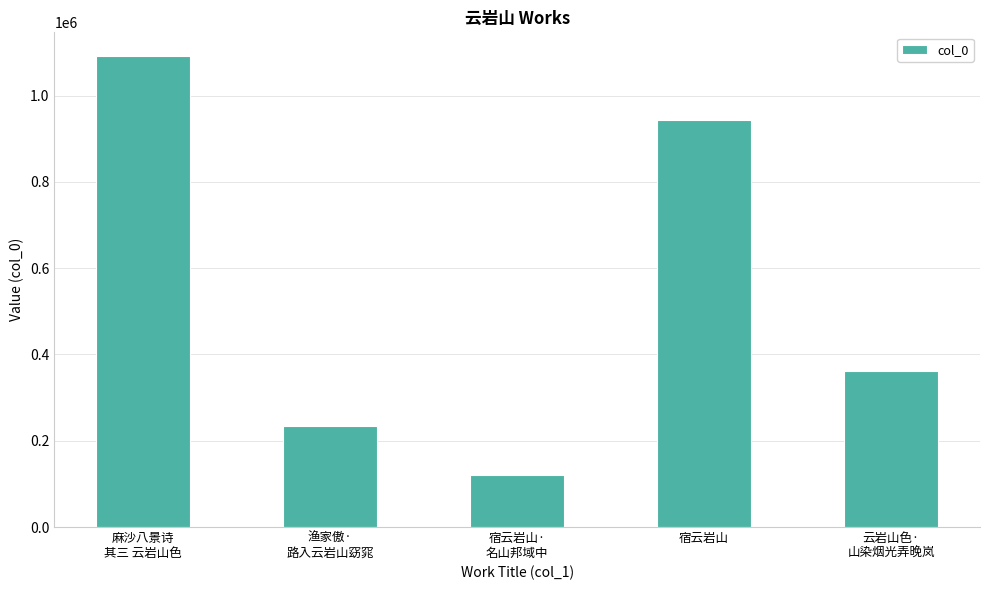

Does the chart contain any negative values?

No